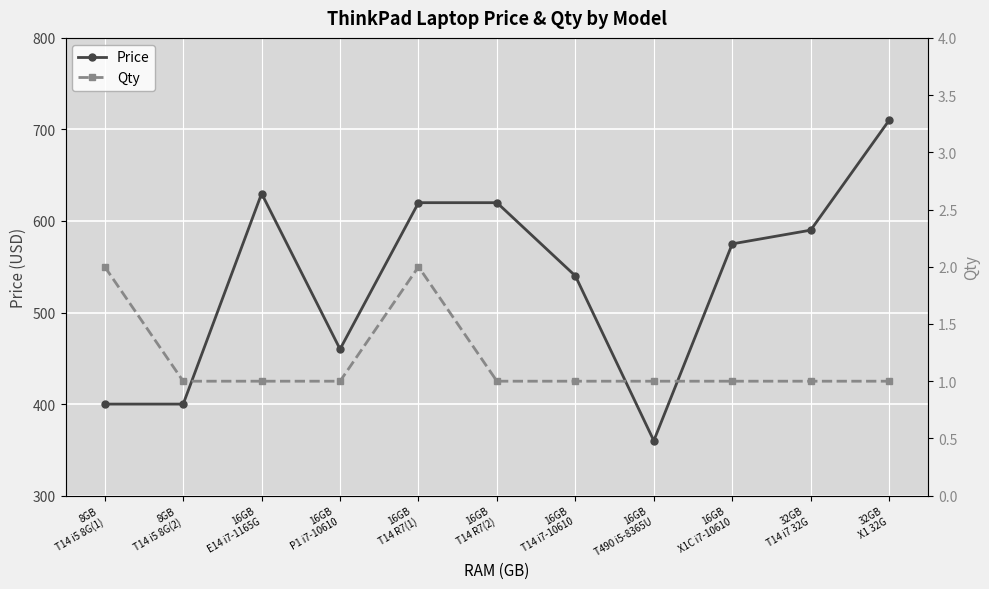

How many interior local valleys does the Price series have?

2